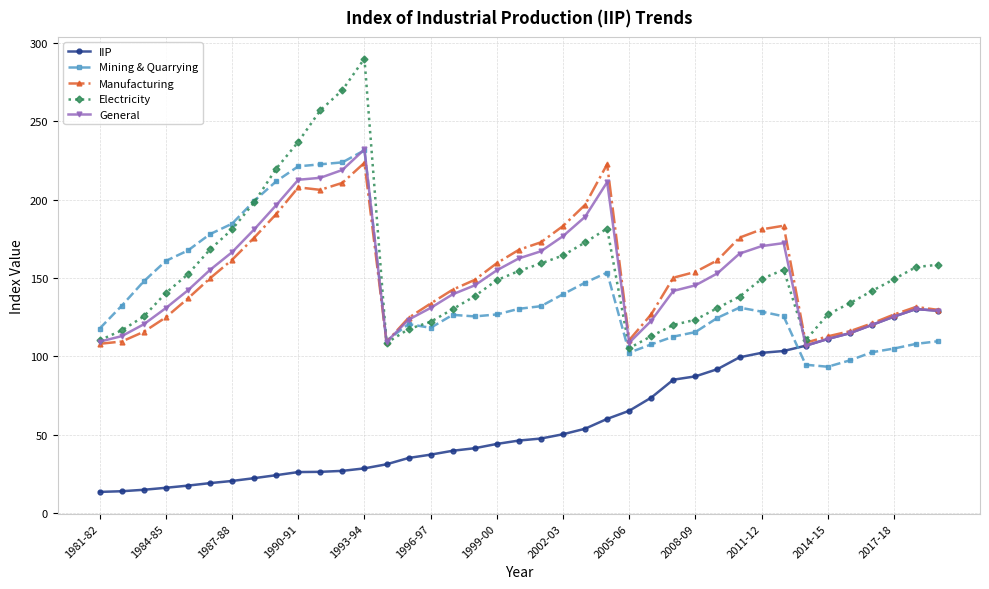

Which series has the widest spread of values?

Electricity